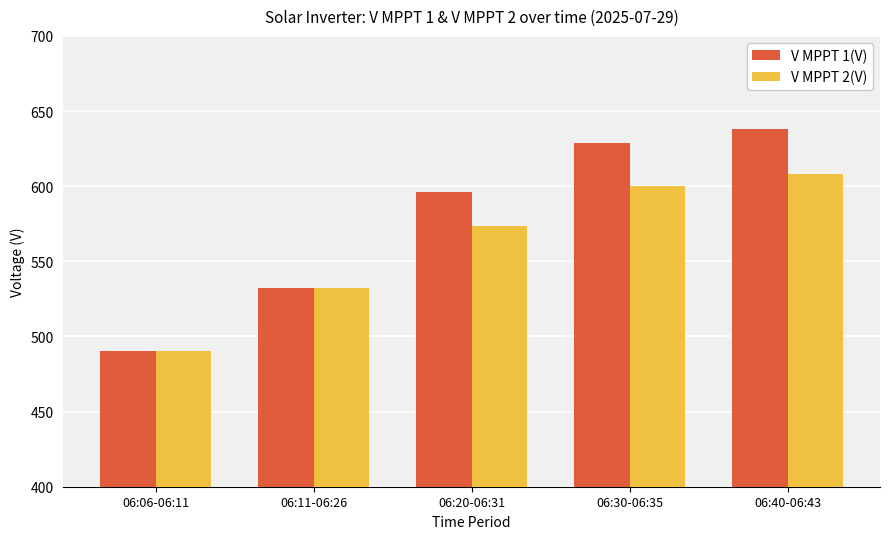

Which label corresponds to the largest value in the chart?

06:40-06:43